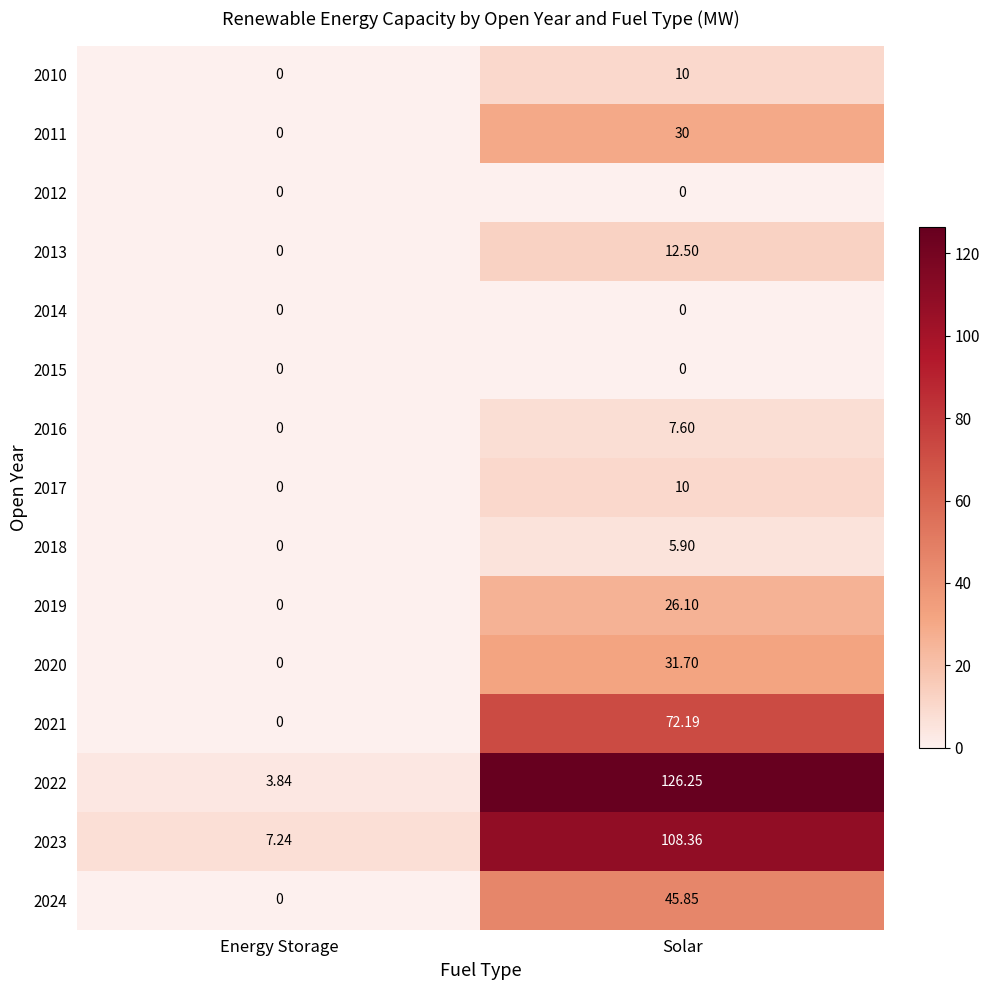

Where does the 2019 series first go above 26?

Solar